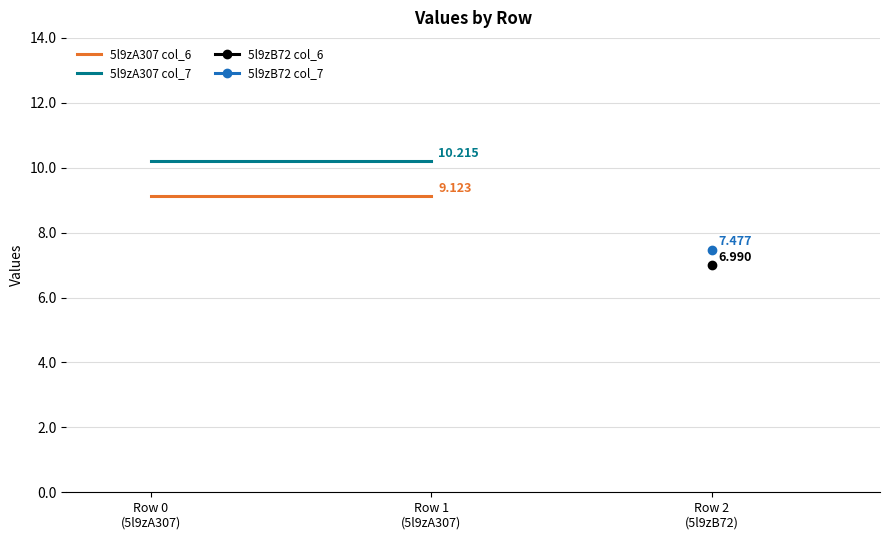

At how many categories does at least one series exceed 9?

2